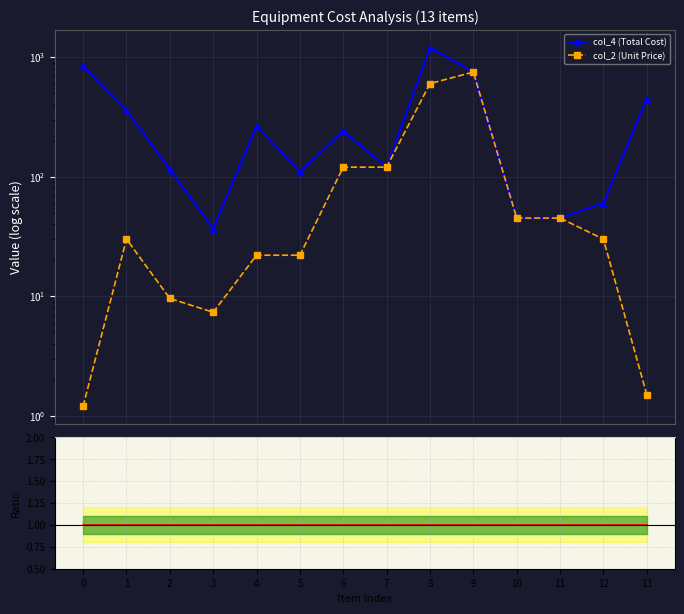

How many lines are shown in the chart?

3